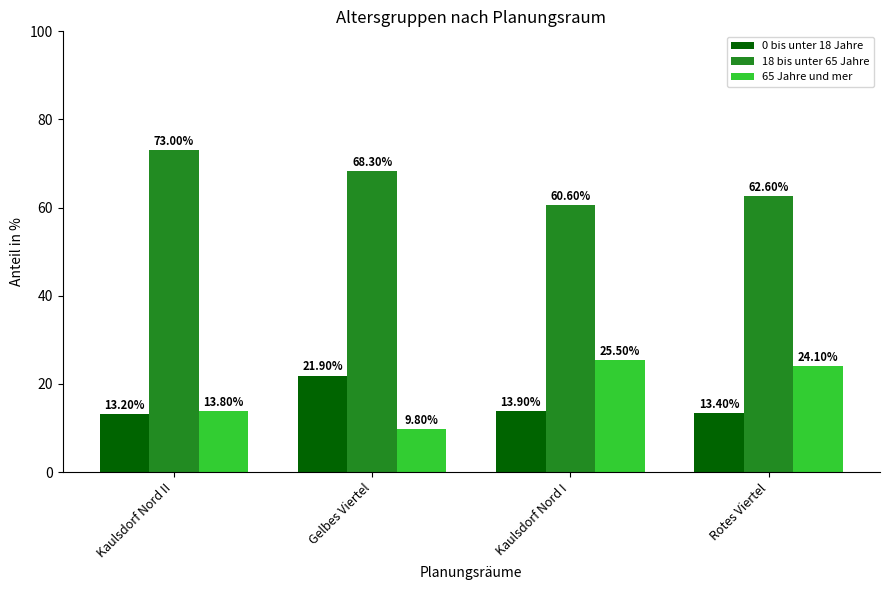

What is the spread (max minus min) of values at Rotes Viertel?

49.2